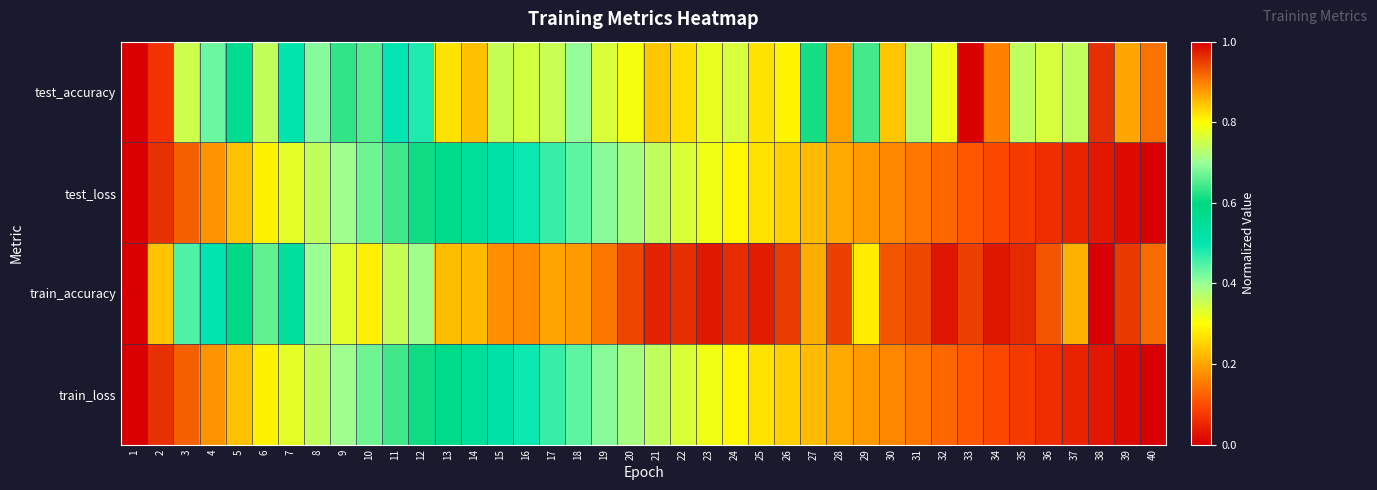

What is the difference between the highest and lowest values at 16?

0.4